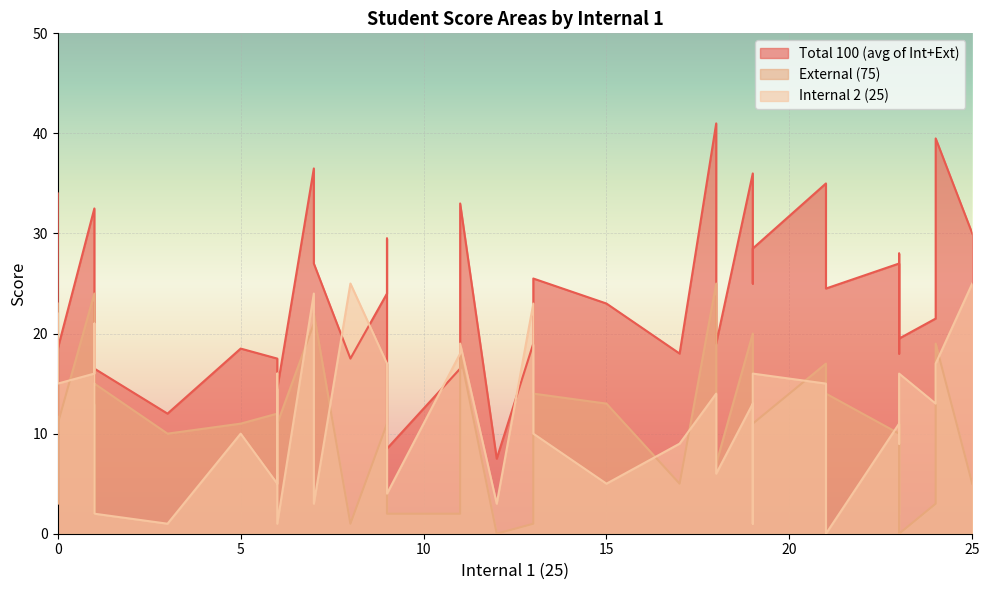

Rank the categories by External (75) value from lowest to highest.

12, 23, 8, 13, 9, 11, 23, 9, 1, 24, 0, 17, 25, 6, 18, 3, 23, 9, 19, 23, 5, 0, 6, 18, 6, 15, 13, 21, 19, 1, 9, 21, 11, 24, 19, 7, 7, 0, 1, 18